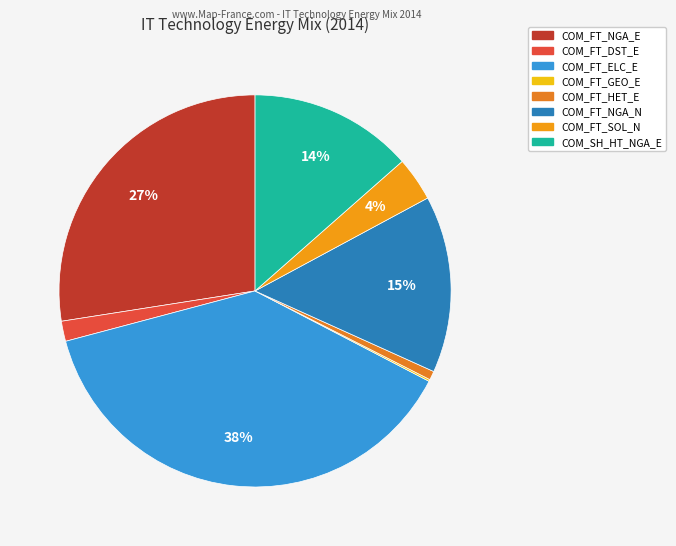

Is it true that COM_FT_SOL_N is 4% of the pie?

True